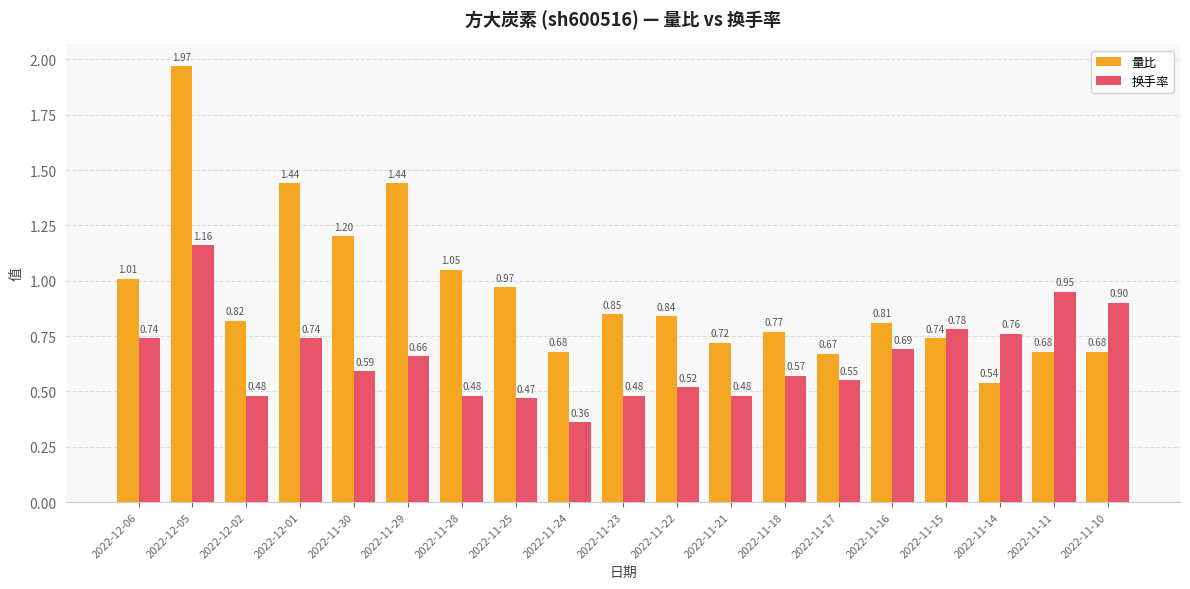

What is the difference between the highest and lowest values at 2022-11-21?

0.2